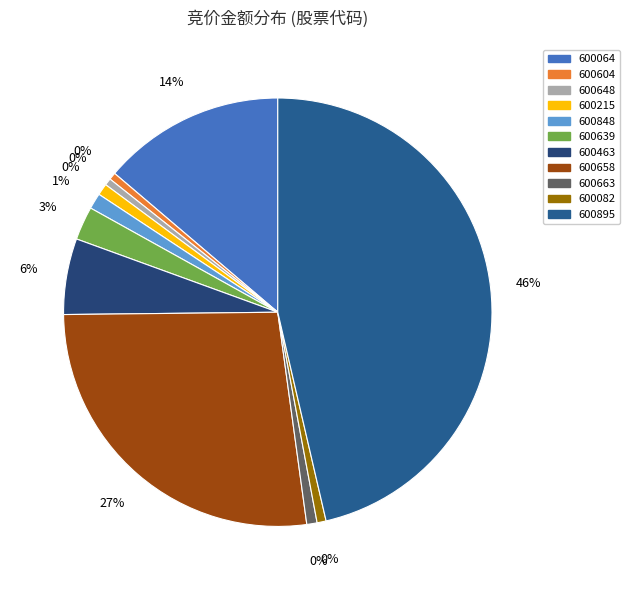

Count the number of slices in the pie.

11